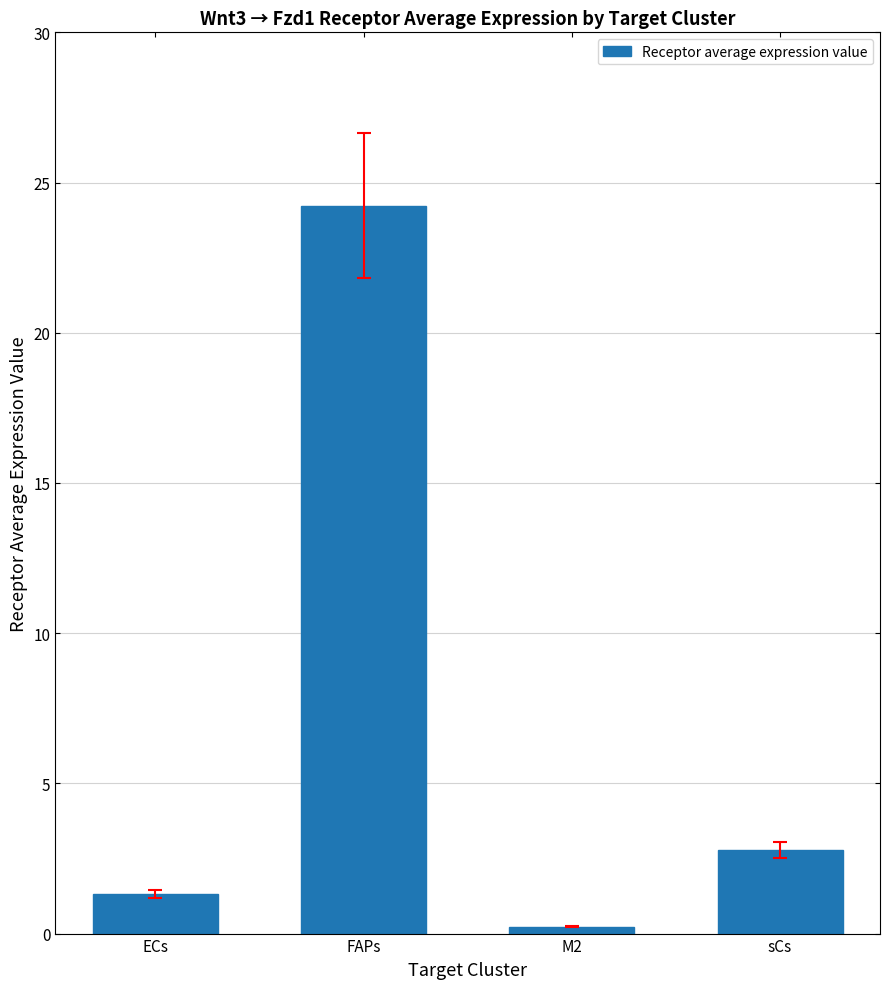

Rank the categories by value from lowest to highest.

M2, ECs, sCs, FAPs